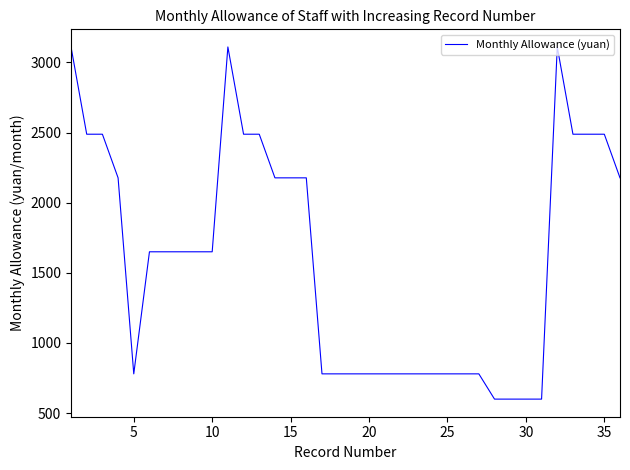

What is the maximum value shown in the chart?

3110